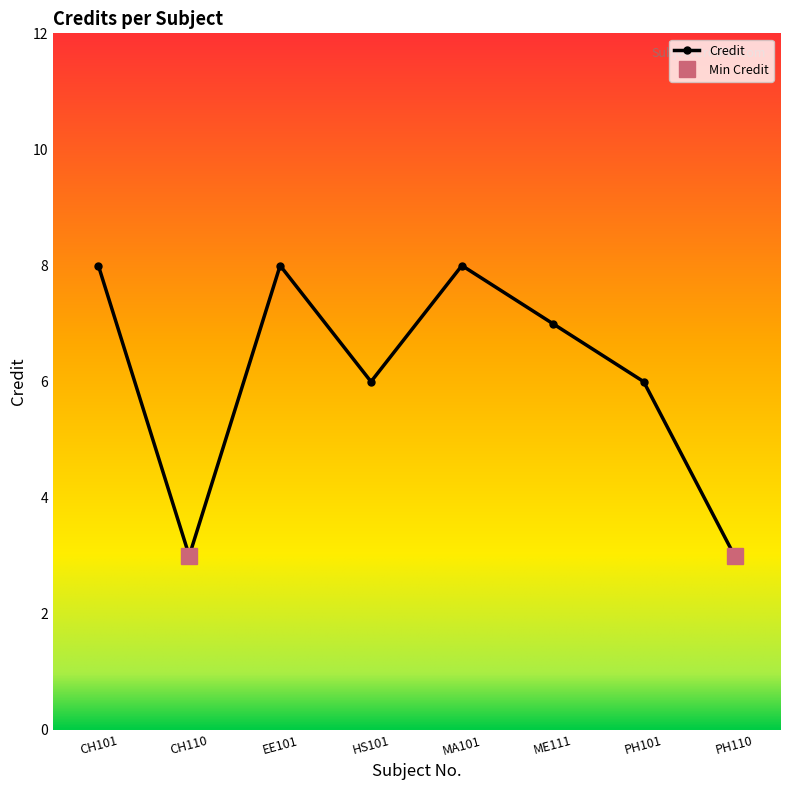

What is the difference between the second highest and minimum values?

5